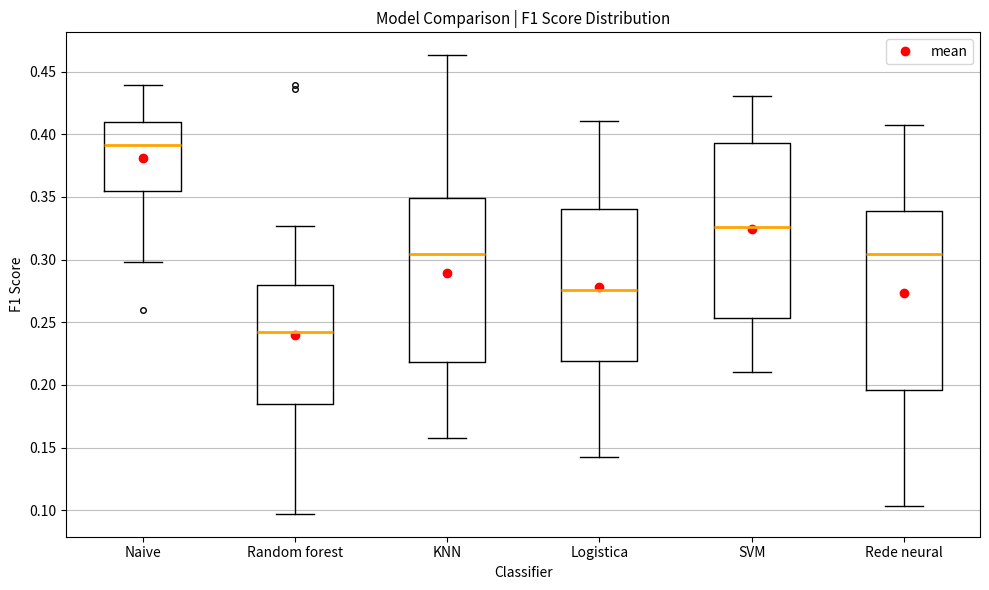

Where does the lower whisker of the box for Logistica end on the y-axis? The values are not printed on the chart, so give them approximately, as read against the axis.

0.145